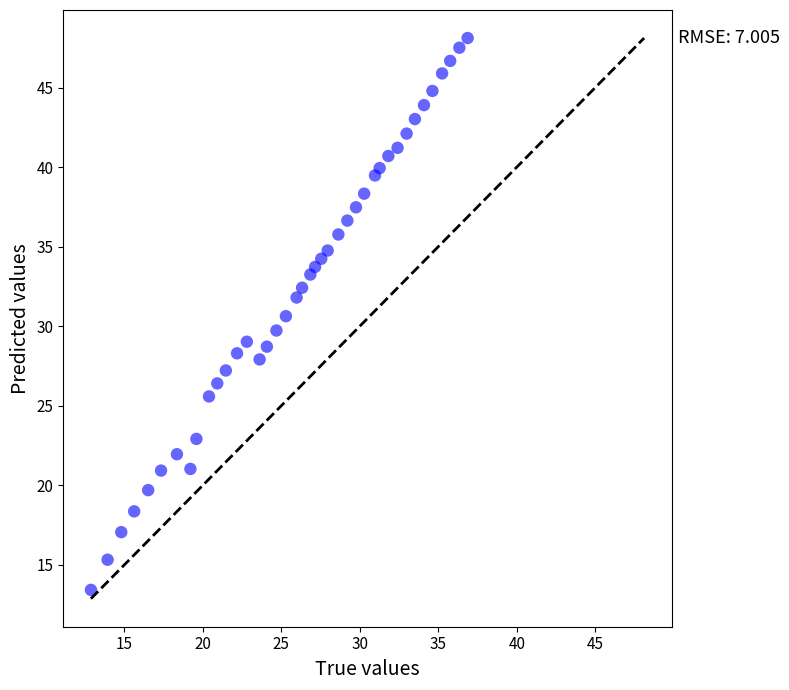

What is the range of X values (max minus min)?

24.0